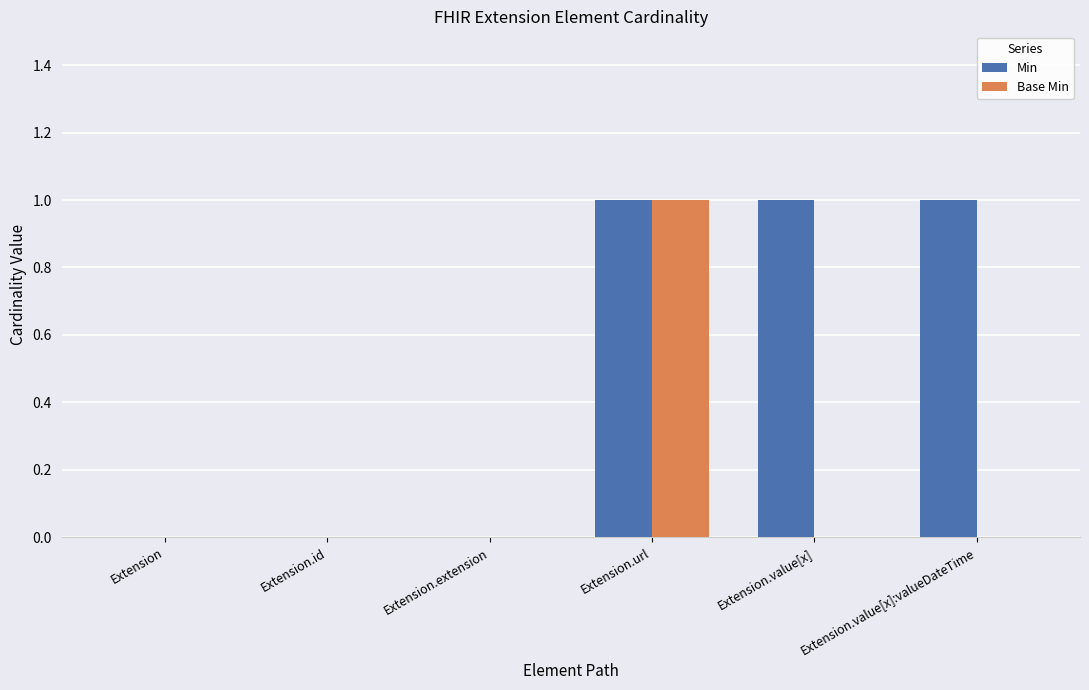

What is the maximum value shown in the chart?

1